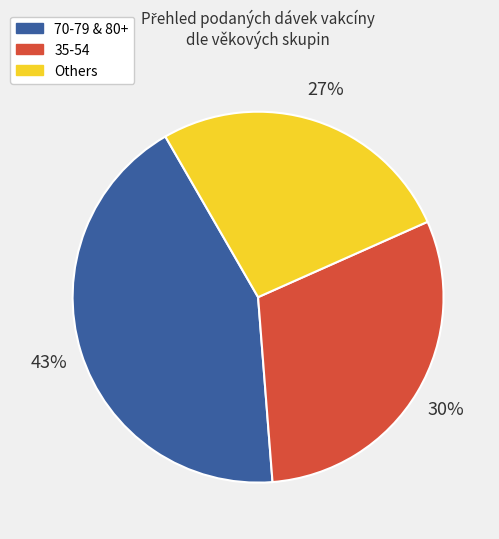

Is there a majority slice in this chart?

No